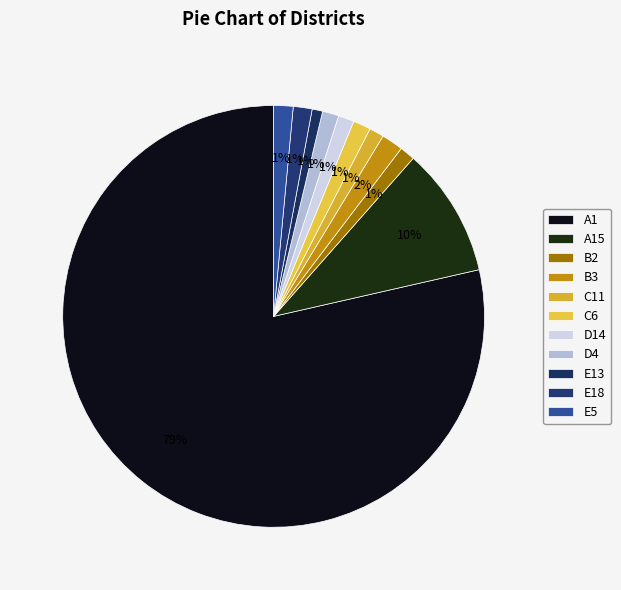

How many slices are in this pie chart?

11